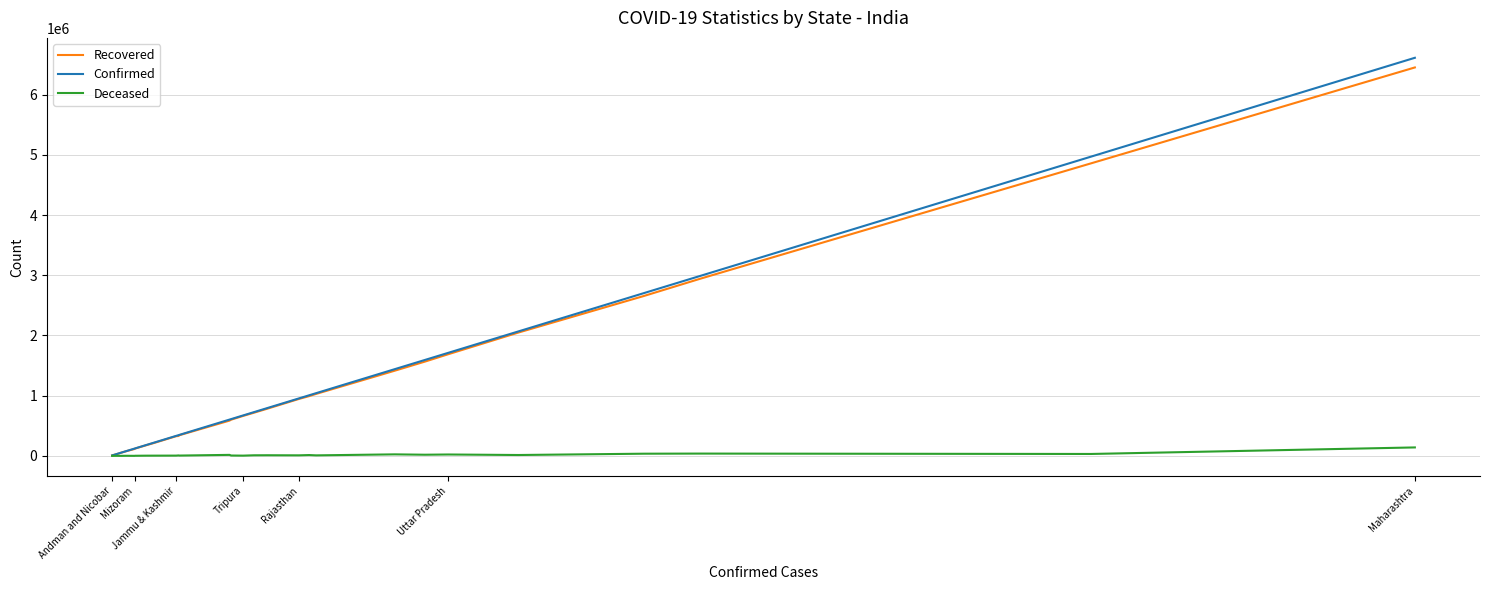

What is the maximum value shown in the chart?

6611078